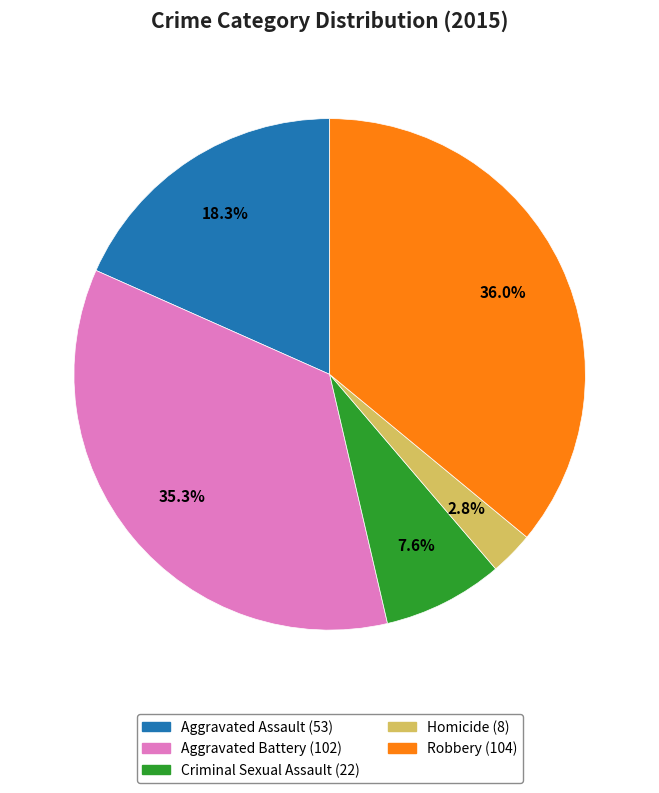

The Robbery slice represents 28% of the pie. True or false?

False